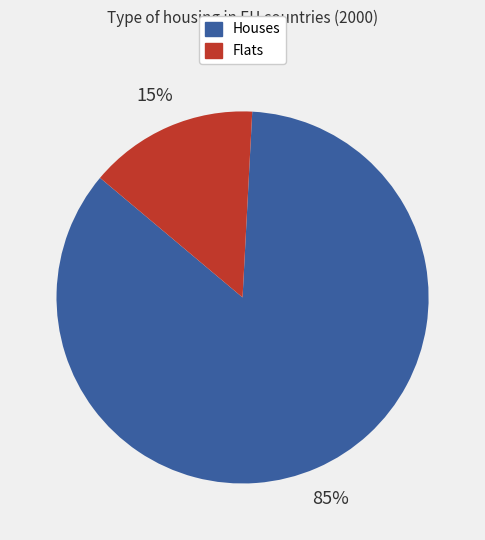

To the nearest percent, what is the average slice percentage?

50%